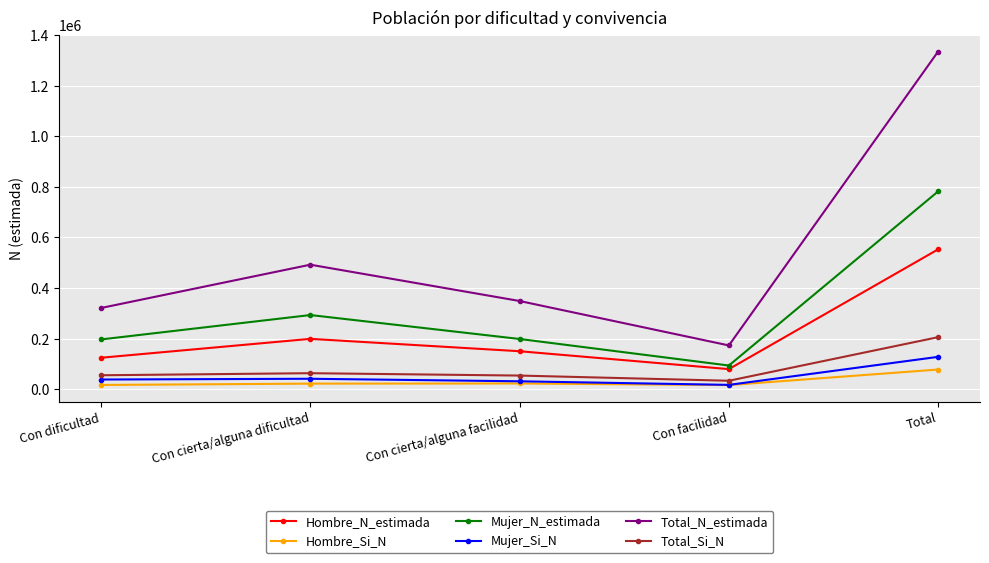

The Total_Si_N series shows 55111 at Con dificultad. True or false?

True